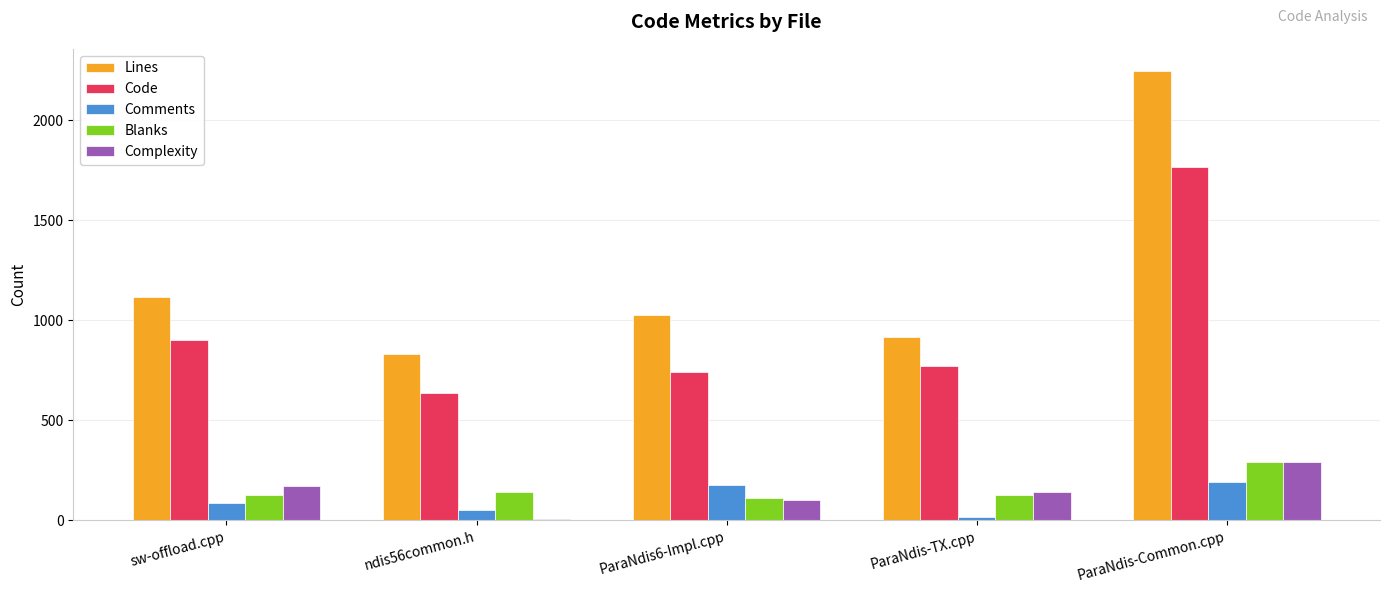

Which category has the highest value in the Complexity series?

ParaNdis-Common.cpp